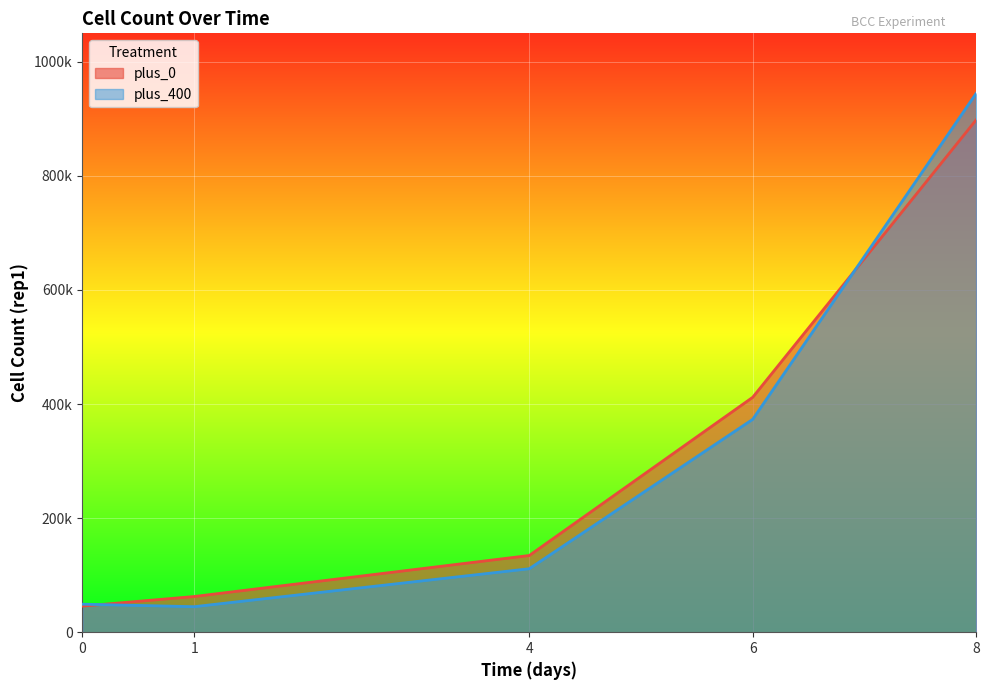

What is the value of the plus_400 point at the 2nd from the left?

44739.0